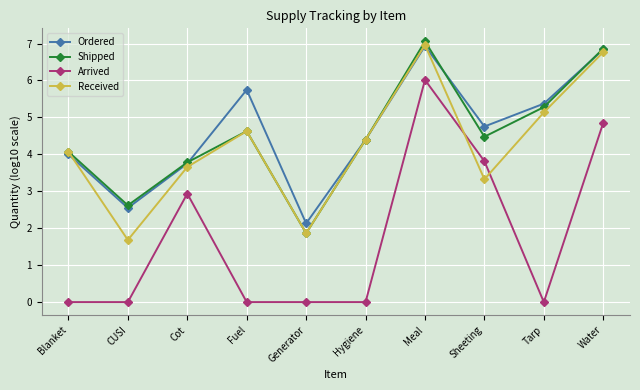

Reading right to left, transcribe all the data shown in this chart.

Ordered: Water=6.8	Tarp=5.4	Sheeting=4.8	Meal=6.9	Hygiene=4.4	Generator=2.1	Fuel=5.7	Cot=3.8	CUSI=2.5	Blanket=4.0
Shipped: Water=6.9	Tarp=5.3	Sheeting=4.5	Meal=7.1	Hygiene=4.4	Generator=1.9	Fuel=4.6	Cot=3.8	CUSI=2.6	Blanket=4.1
Arrived: Water=4.9	Tarp=0.0	Sheeting=3.8	Meal=6.0	Hygiene=0.0	Generator=0.0	Fuel=0.0	Cot=2.9	CUSI=0.0	Blanket=0.0
Received: Water=6.8	Tarp=5.1	Sheeting=3.3	Meal=7.0	Hygiene=4.4	Generator=1.9	Fuel=4.6	Cot=3.7	CUSI=1.7	Blanket=4.1